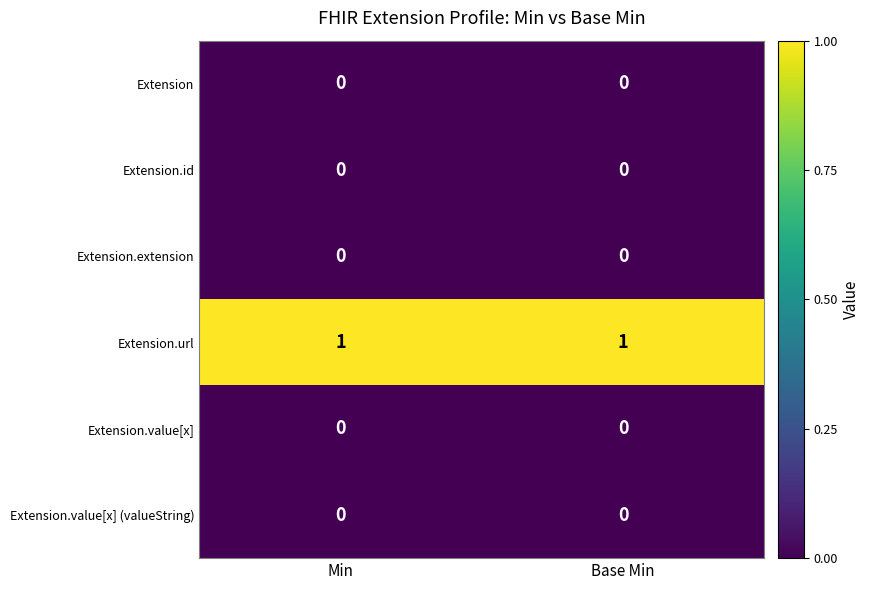

True or false: Extension.id has a value of 0 at Min.

True